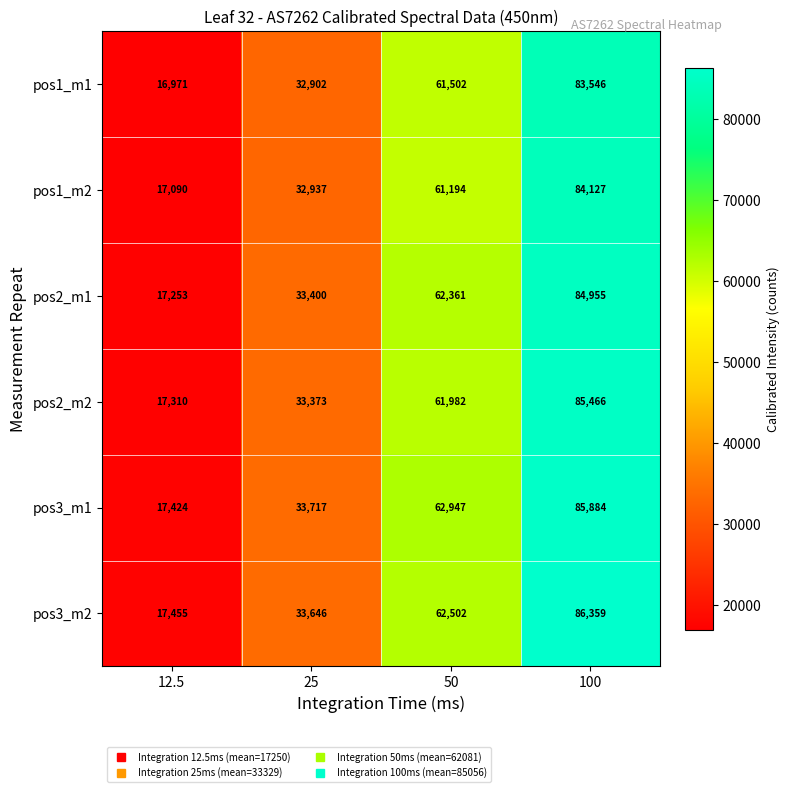

What is the approximate value of pos2_m1 at 25?

33400